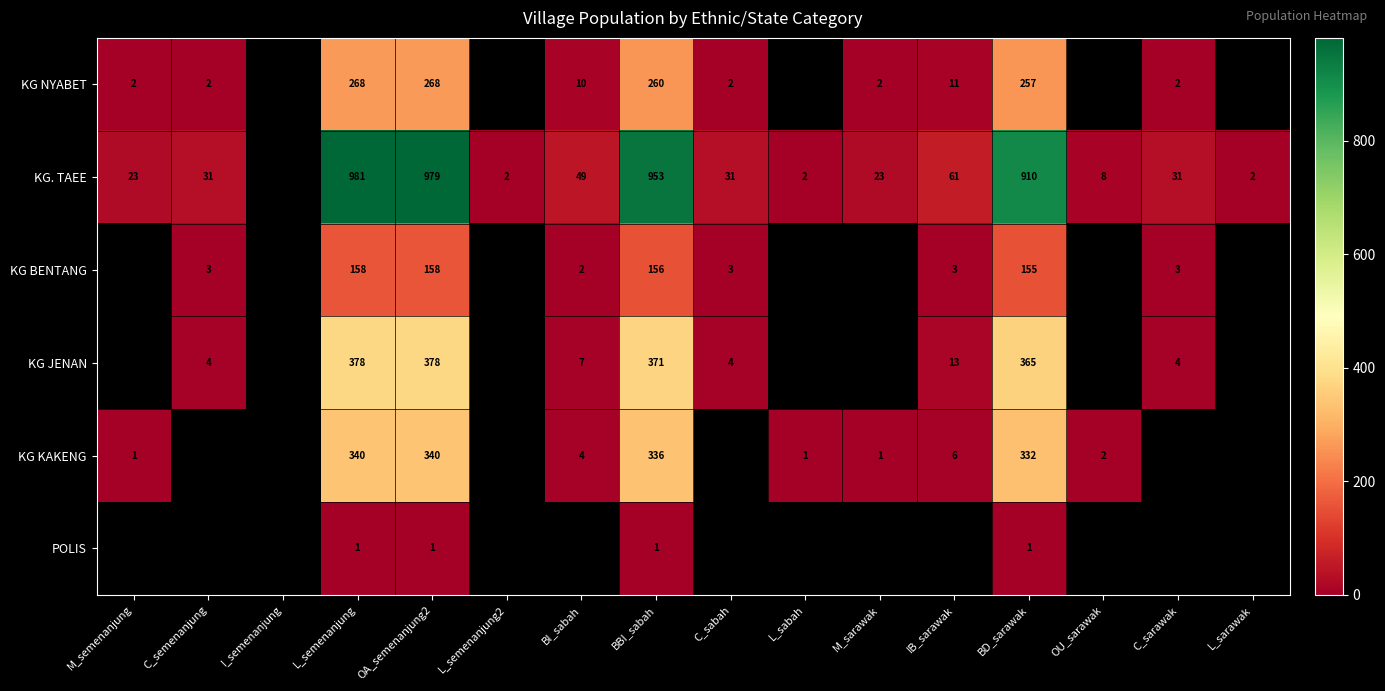

Is it true that KG. TAEE equals 9.2 at C_sabah?

False